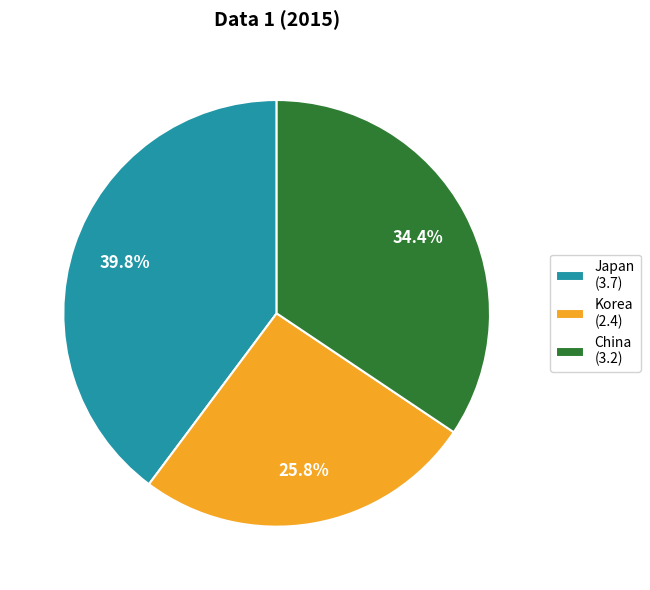

Rank the categories by value from highest to lowest.

Japan, China, Korea